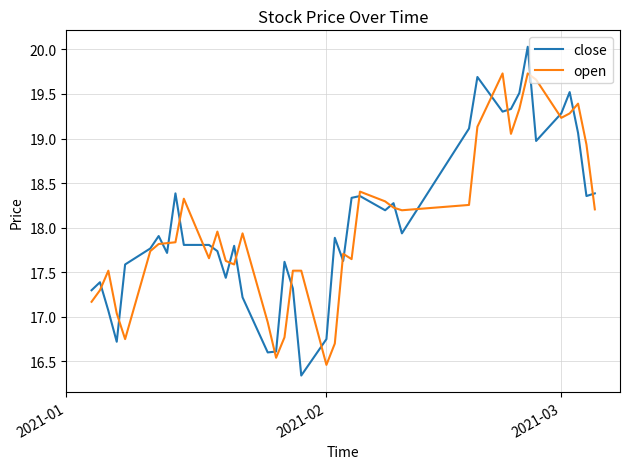

What is the maximum value shown in the chart?

20.0